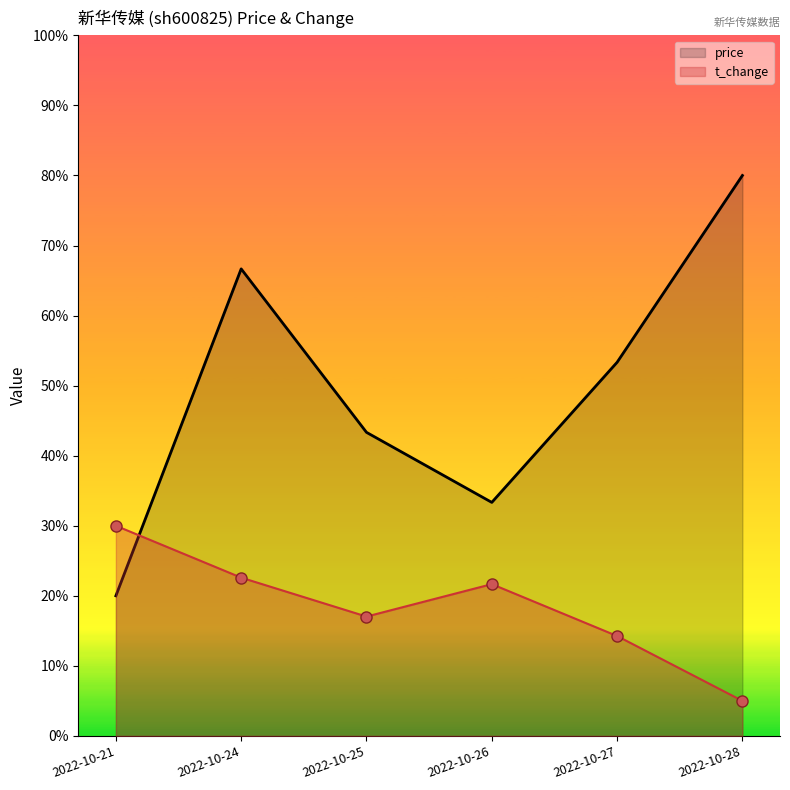

What is the difference between the t_change_line values at 2022-10-25 and 2022-10-24?

0.1